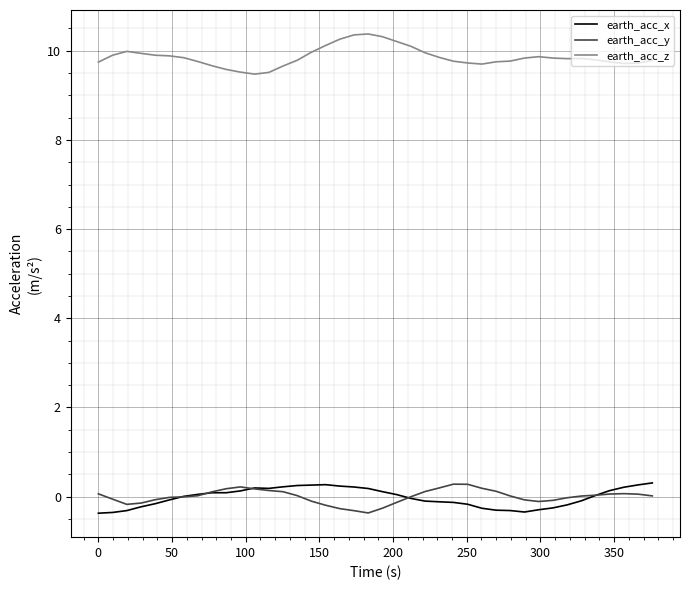

Which series has the largest total across all categories?

earth_acc_z